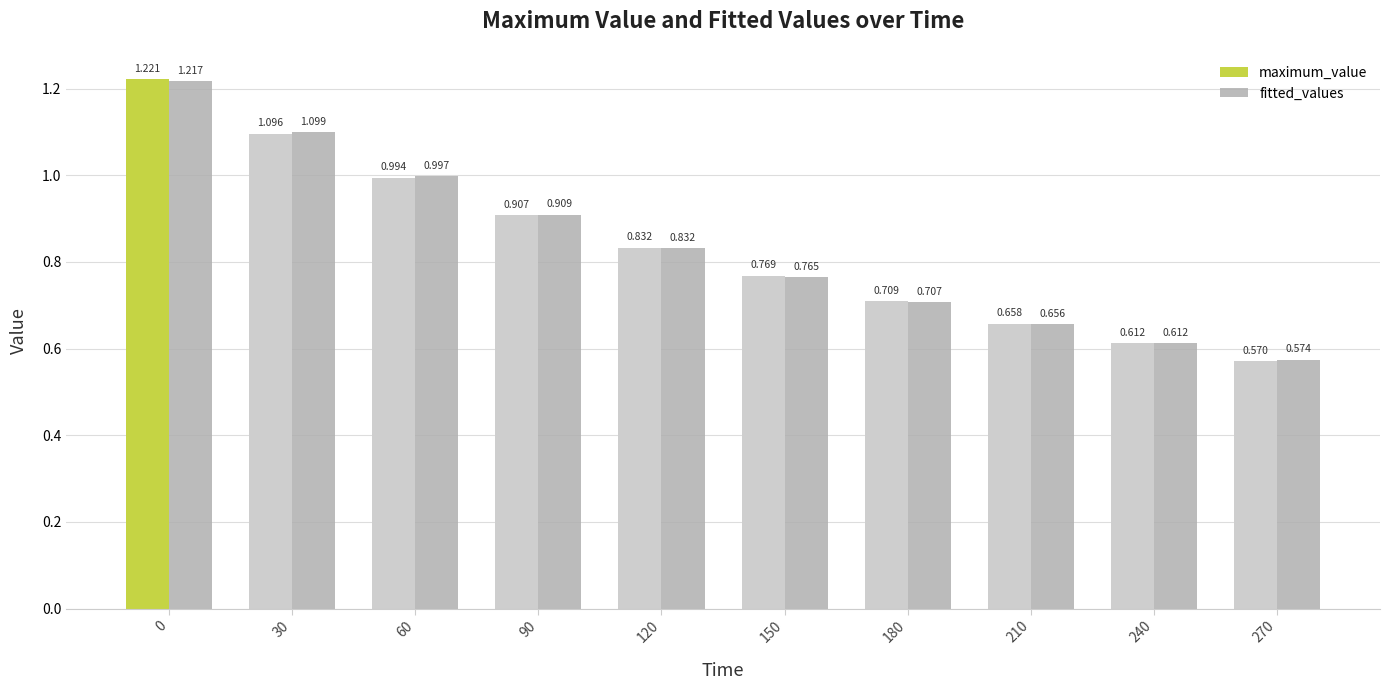

Rank the series by their maximum value, from highest to lowest.

maximum_value, fitted_values